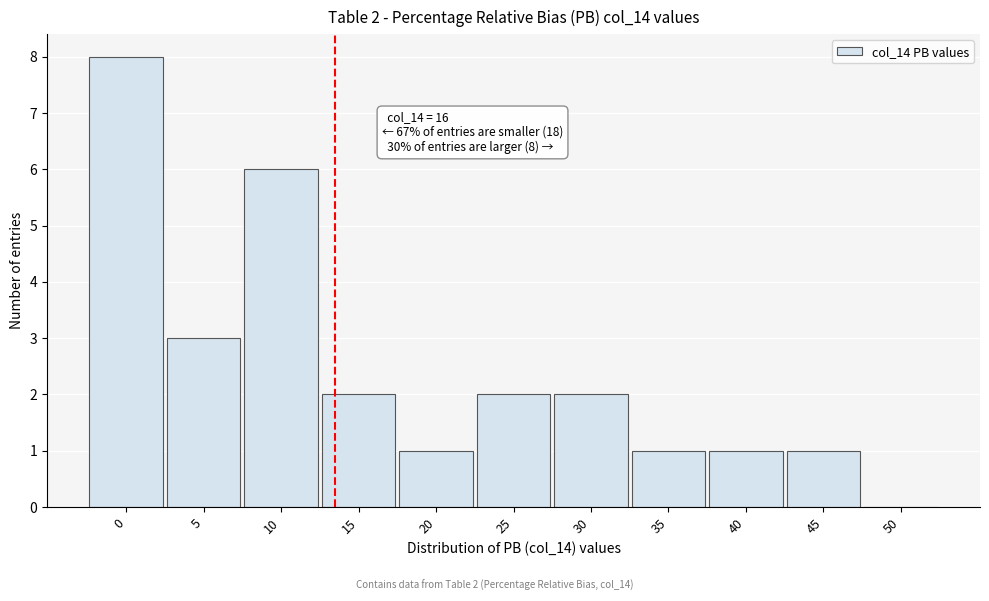

Reading left to right, list all the values displayed in this chart.

0=8	5=3	10=6	15=2	20=1	25=2	30=2	35=1	40=1	45=1	50=0